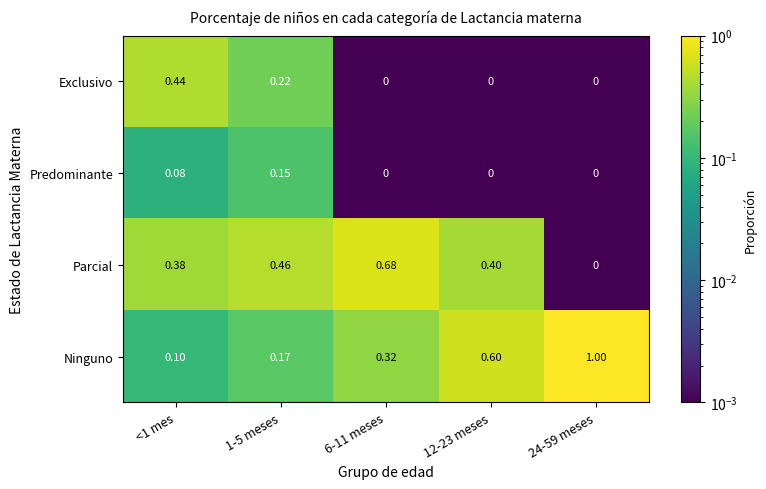

Is the value of Ninguno at 12-23 meses greater than the value of Predominante at 12-23 meses?

Yes